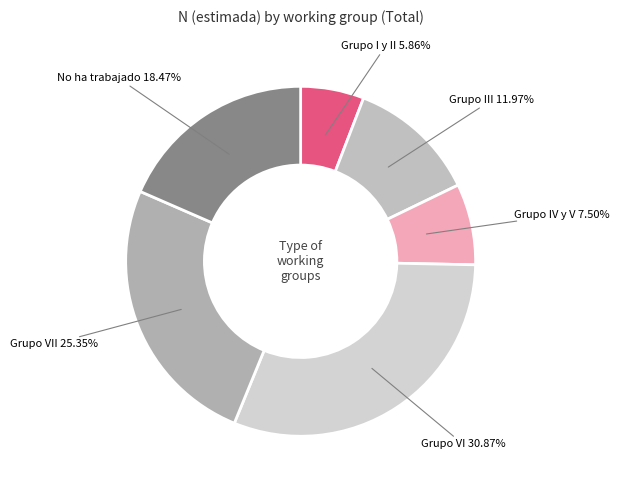

How many segments does this pie chart have?

6